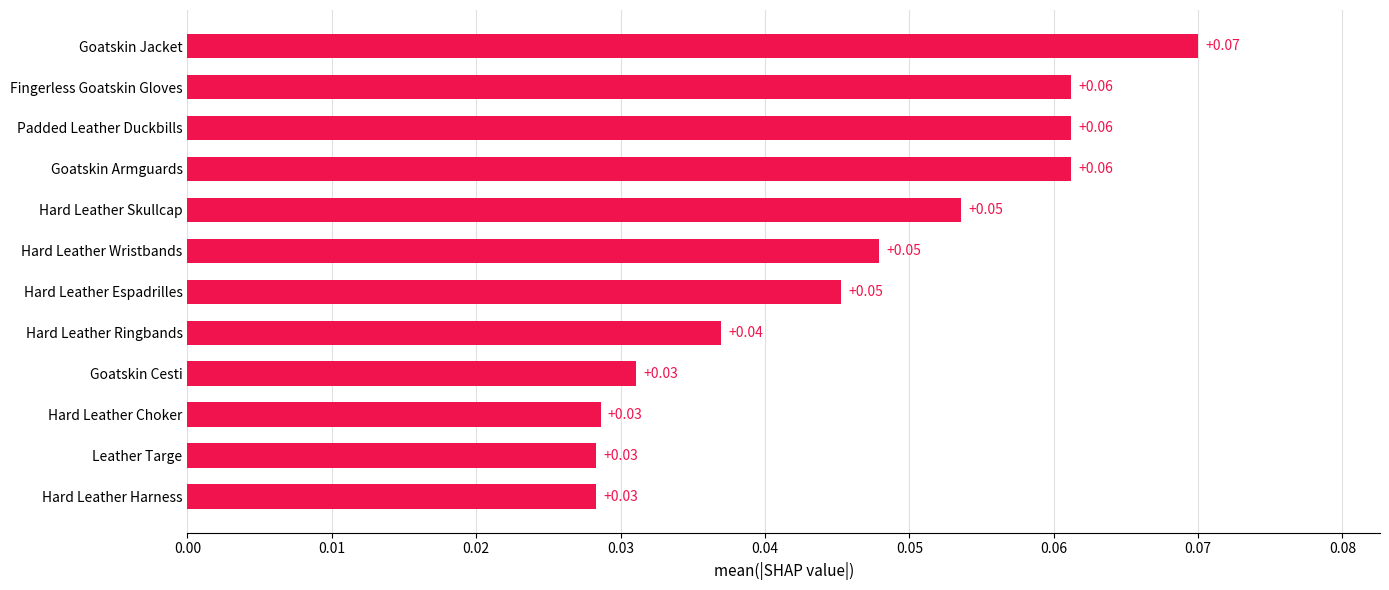

Are the bars horizontal?

Yes